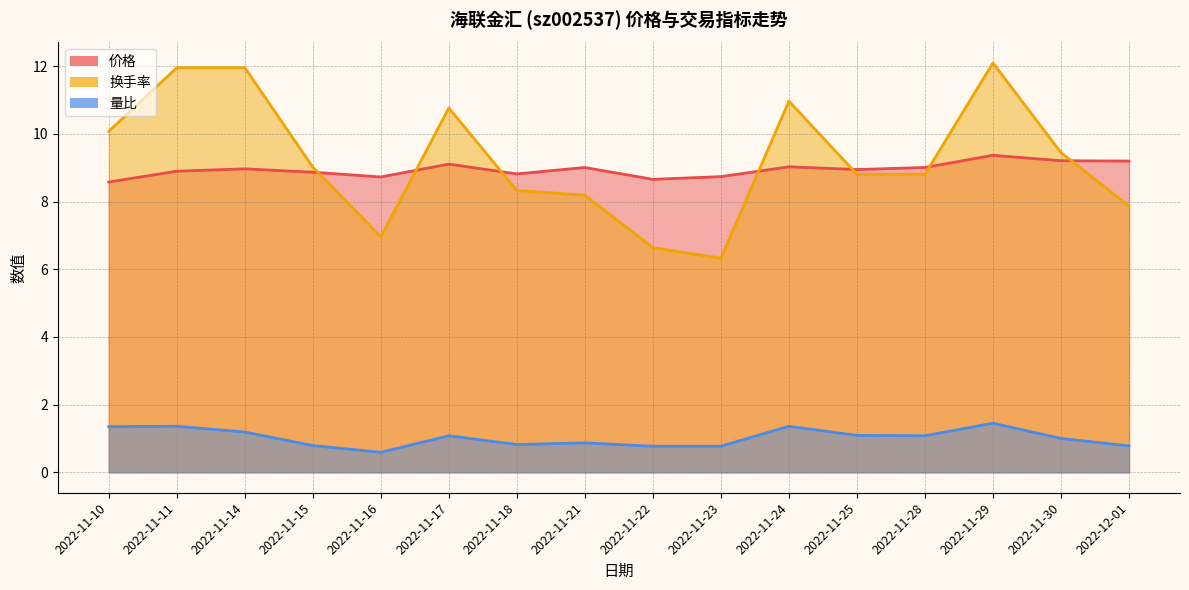

How many values in the 换手率 series are below 9?

8